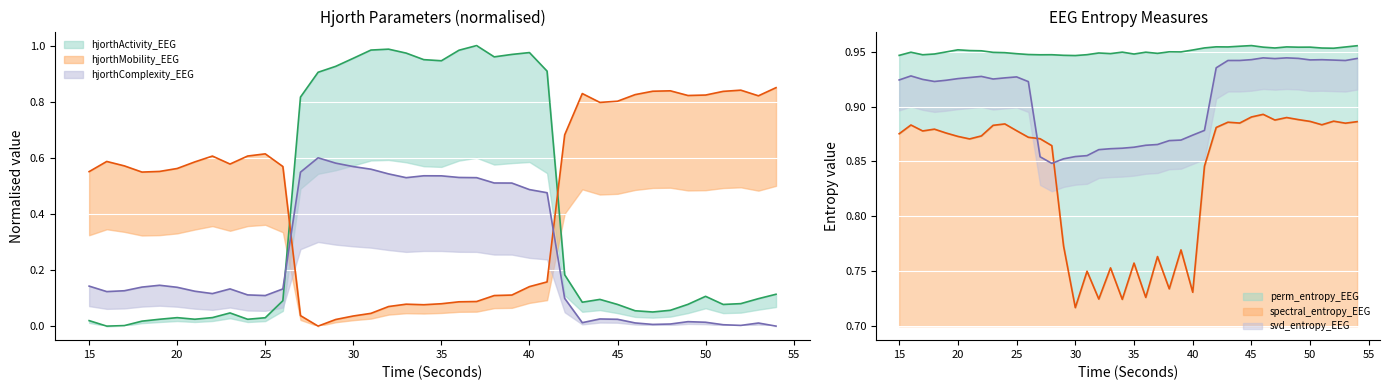

Which label corresponds to the largest value in the chart?

37